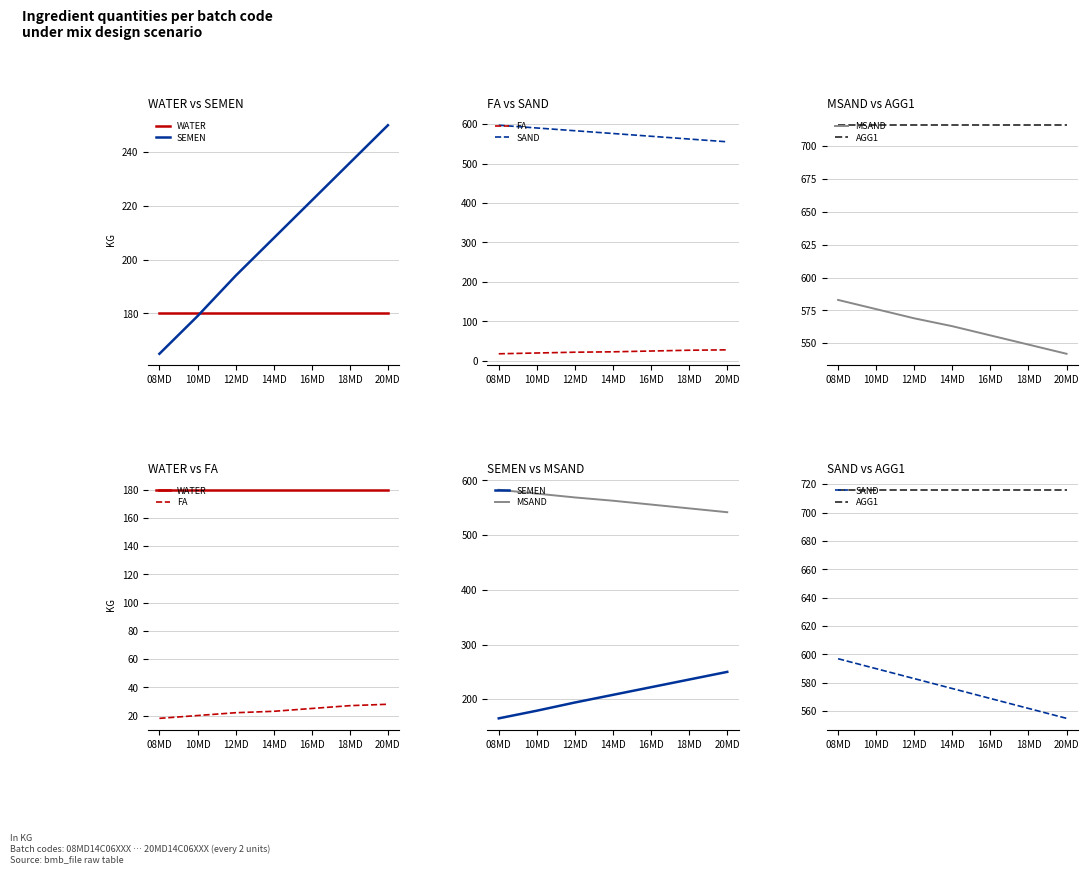

True or false: SEMEN has a value of 179 at 10MD.

True